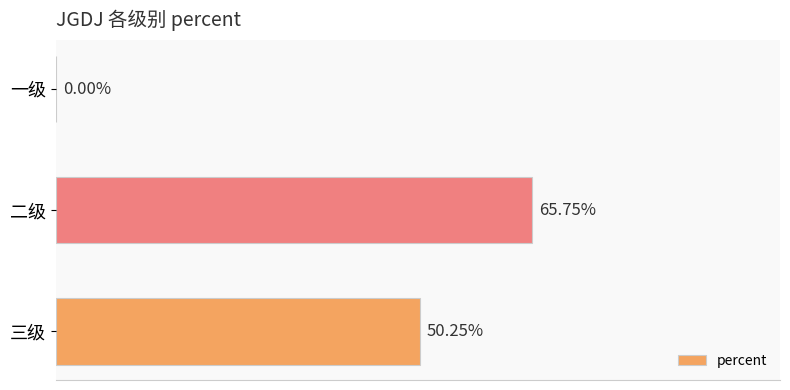

How many data points does each series have?

3